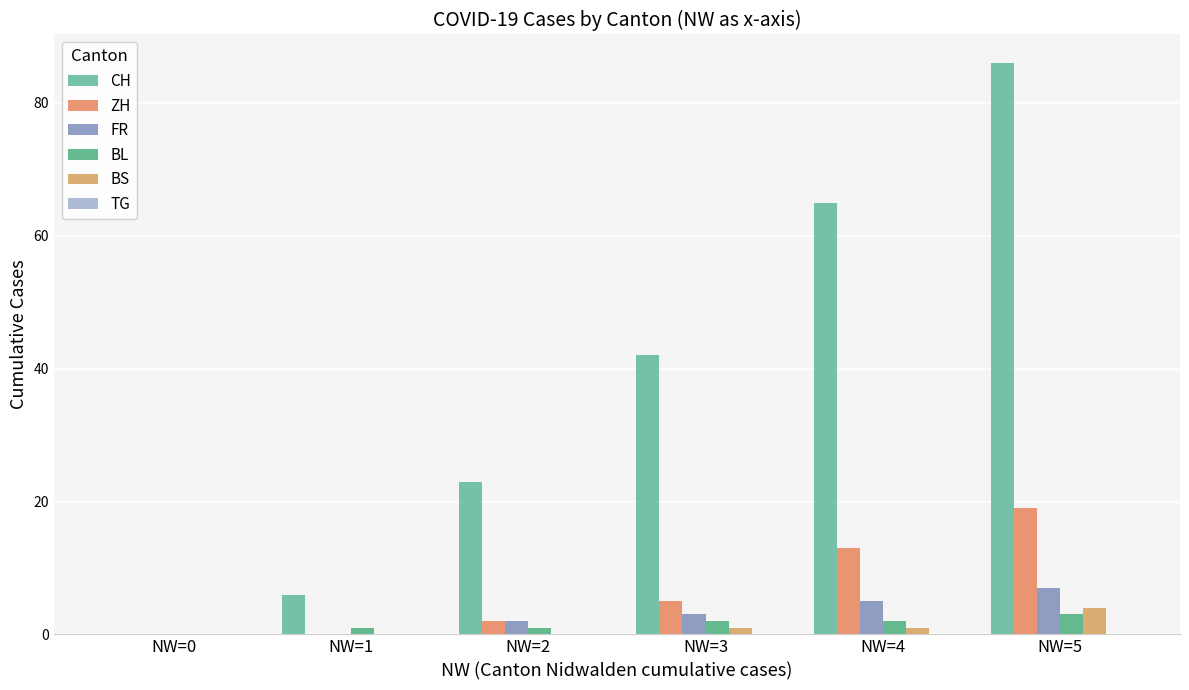

What is the greatest value displayed?

86